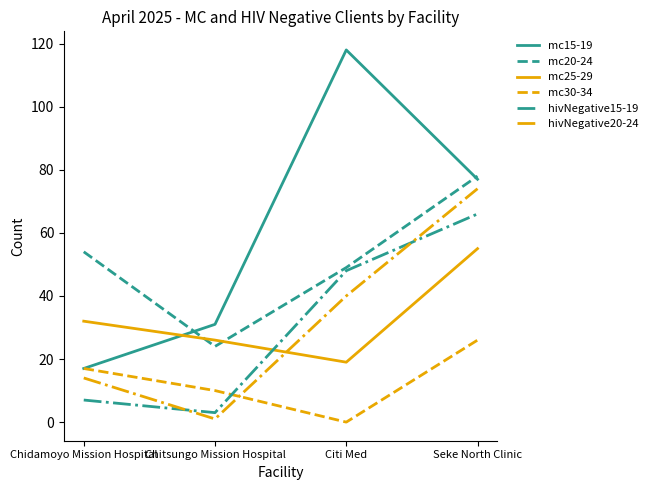

What is the sum of all mc30-34 values?

53